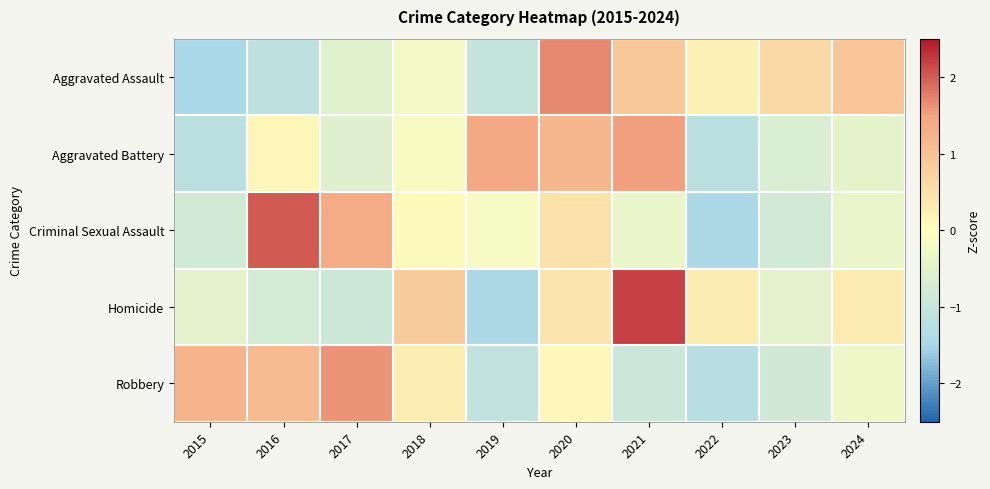

How many series are shown in this chart?

5